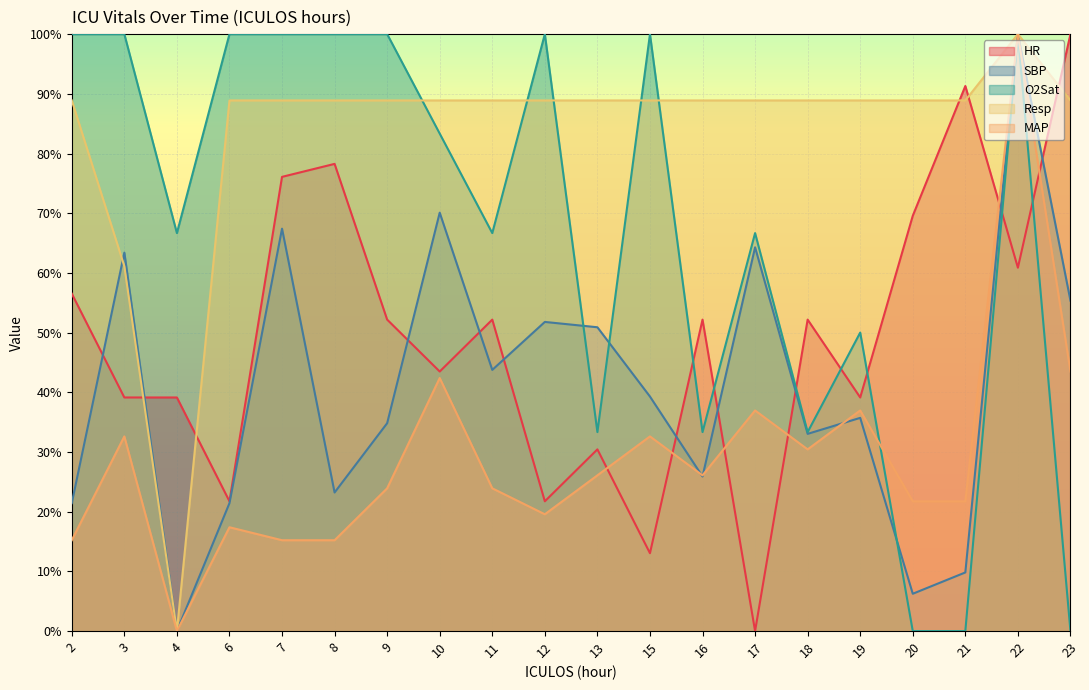

Rank the series by their average value, from highest to lowest.

Resp, O2Sat, HR, SBP, MAP